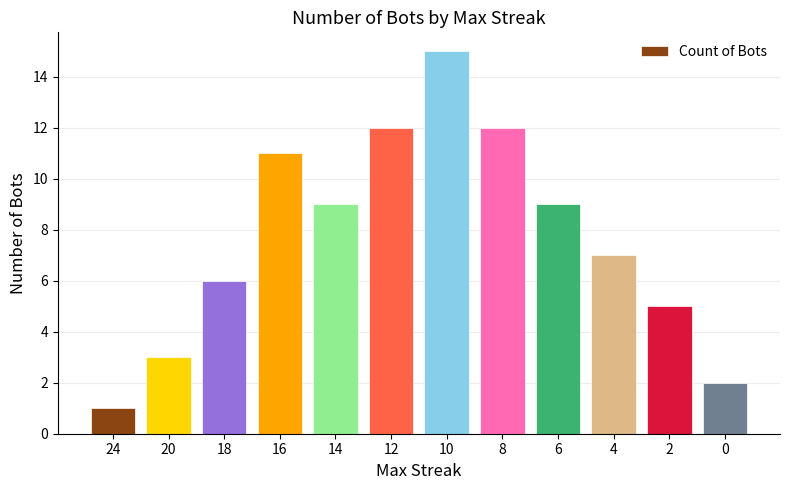

The chart shows a value of 2 at 18. True or false?

False